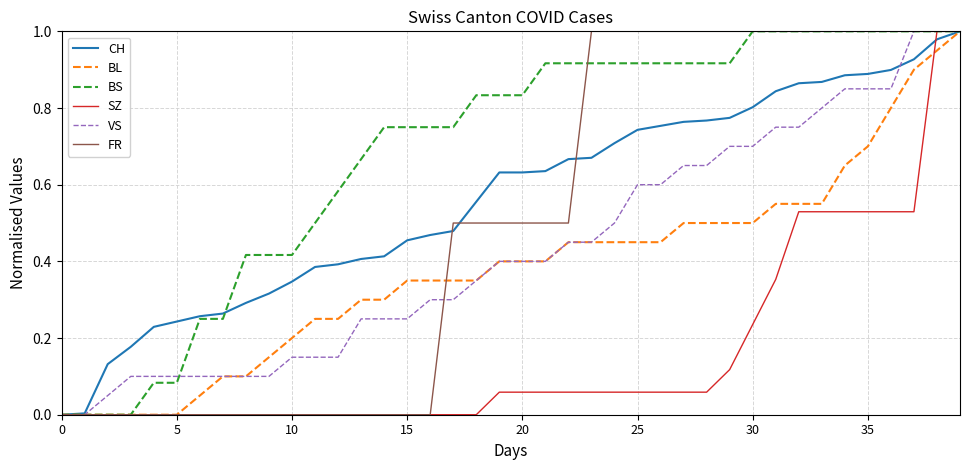

Which series has the largest total across all categories?

BS